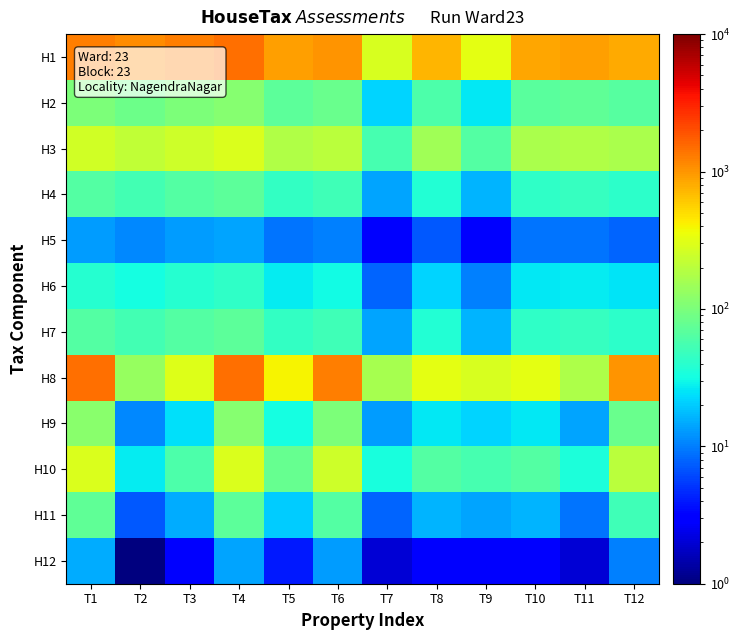

What is the total value across all series at T10?

1645